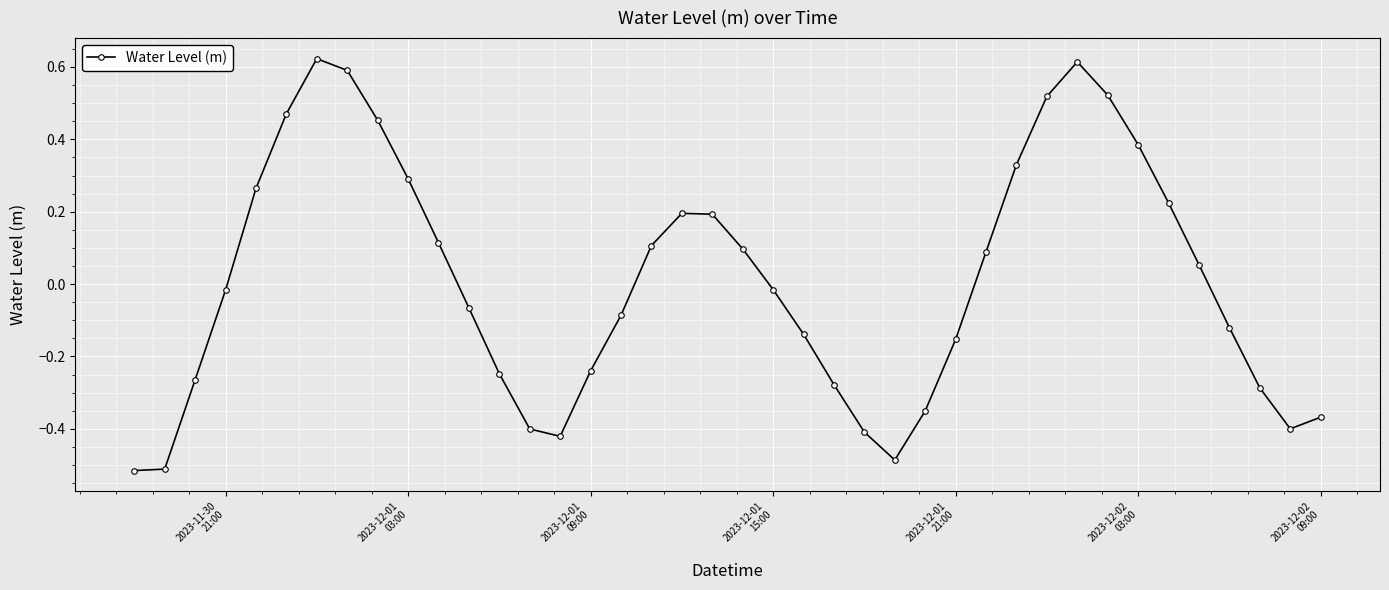

What is the difference between the maximum and minimum values?

1.1